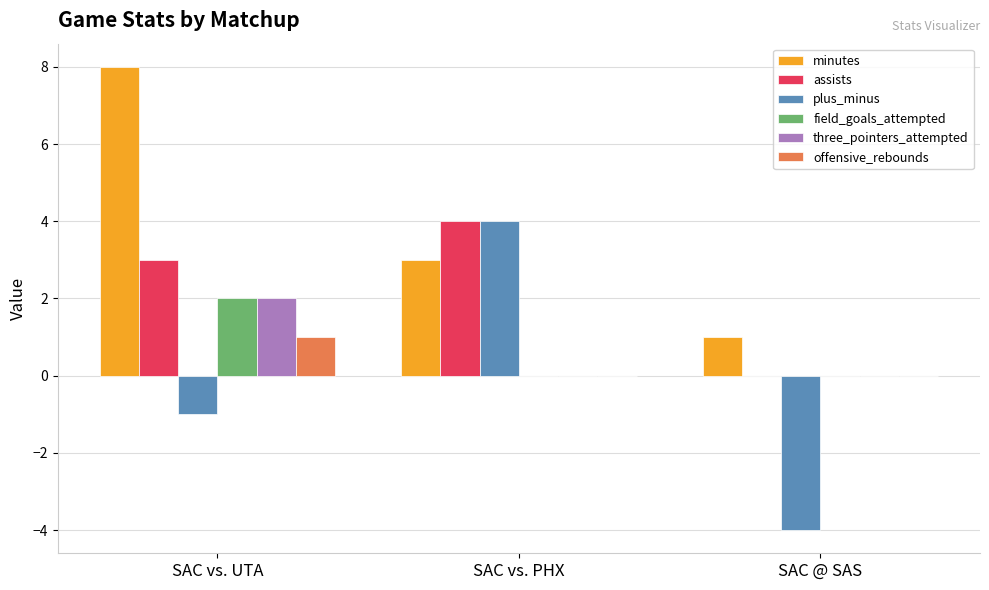

The offensive_rebounds series shows 0 at SAC vs. PHX. True or false?

True